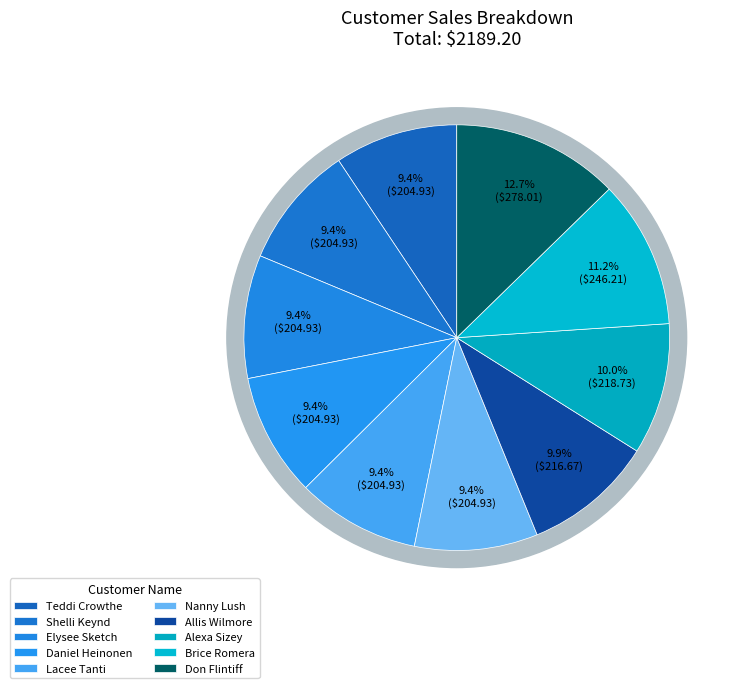

To the nearest percent, what is the difference between the Allis Wilmore and Elysee Sketch slice percentages?

1%